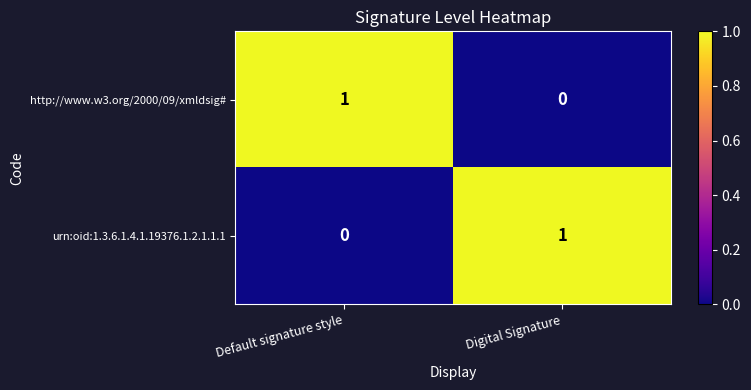

Which category has the lowest value in the http://www.w3.org/2000/09/xmldsig# series?

Digital Signature